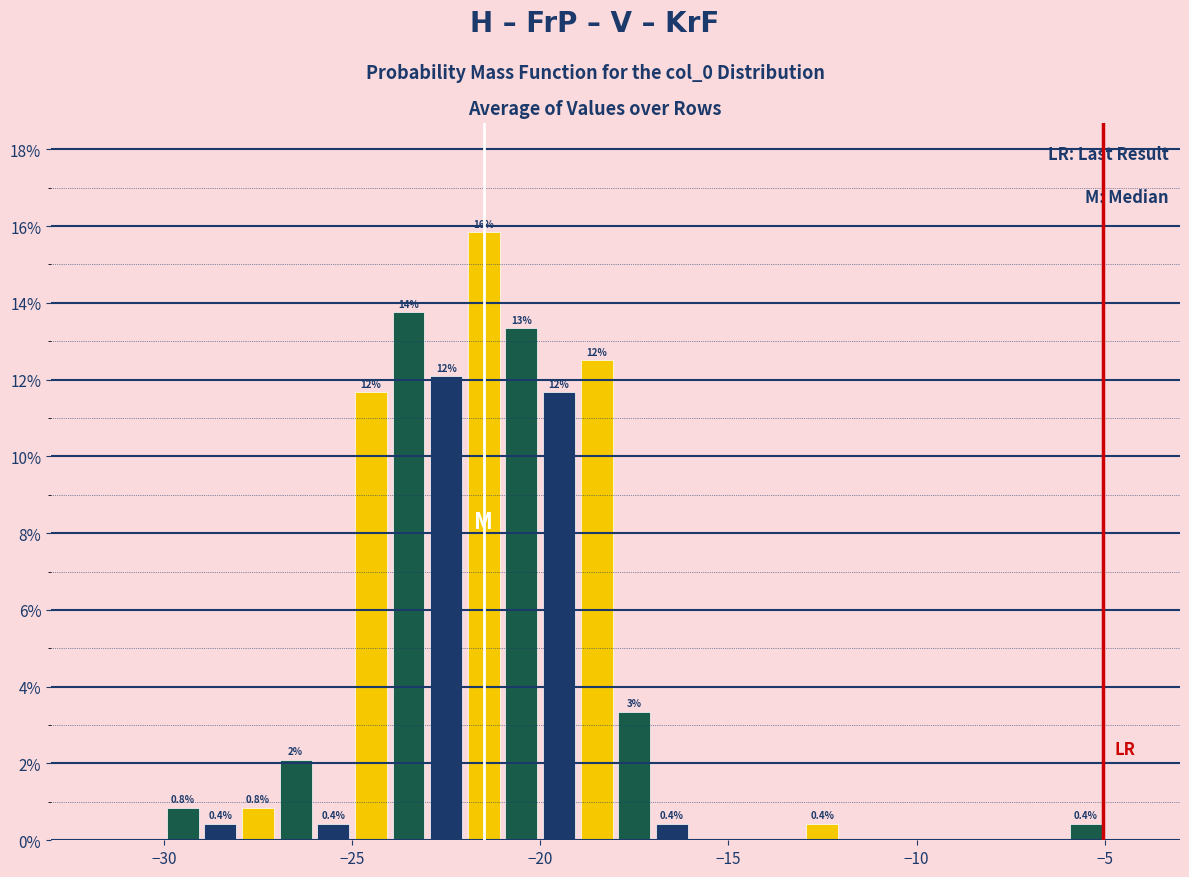

Around what value on the x-axis is the tallest bar? Give the approximate position of its centre, as read against the axis.

-21.5